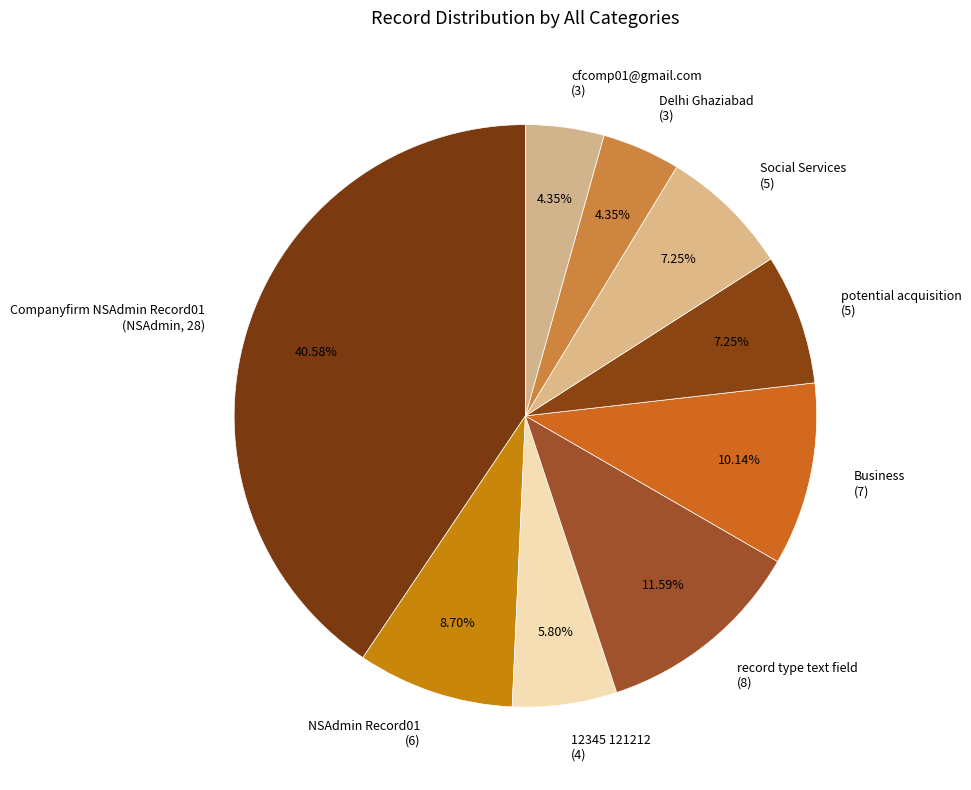

Do Delhi Ghaziabad (3) and Business (7) together represent more than half of the pie?

No